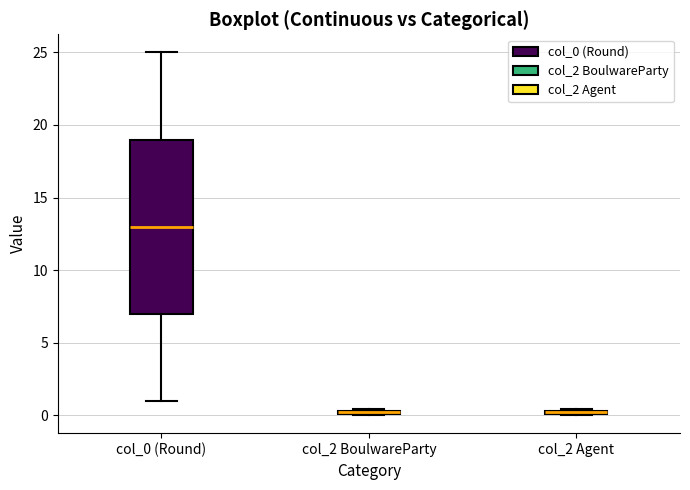

Where is the lower edge of the box for col_2 Agent on the y-axis? The values are not printed on the chart, so give them approximately, as read against the axis.

0.0